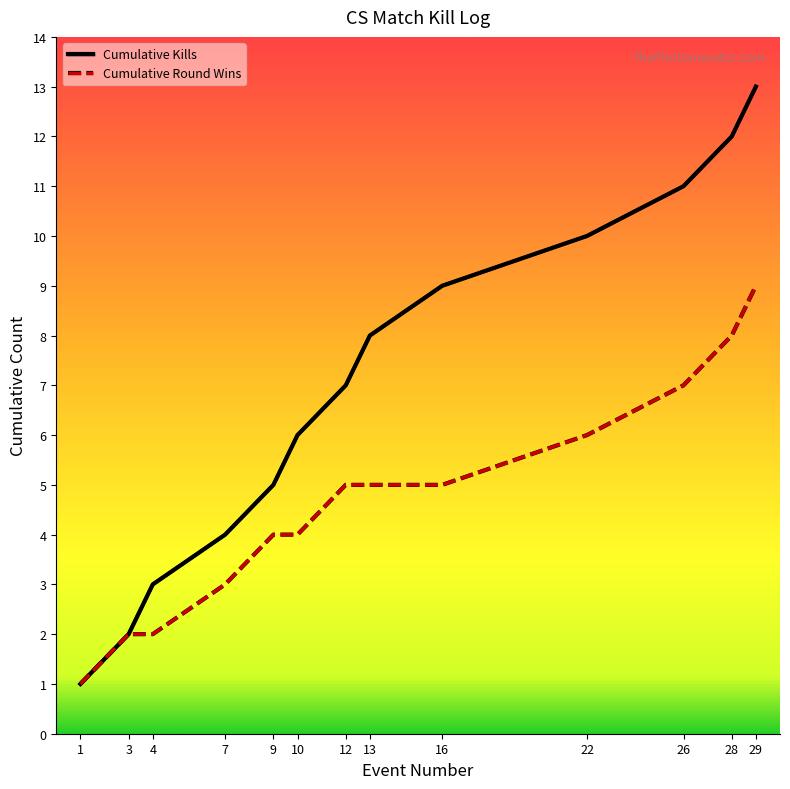

Reading left to right, list all the values displayed in this chart.

Cumulative Kills: 1	2	3	4	5	6	7	8	9	10	11	12	13
Cumulative Round Wins: 1	2	2	3	4	4	5	5	5	6	7	8	9